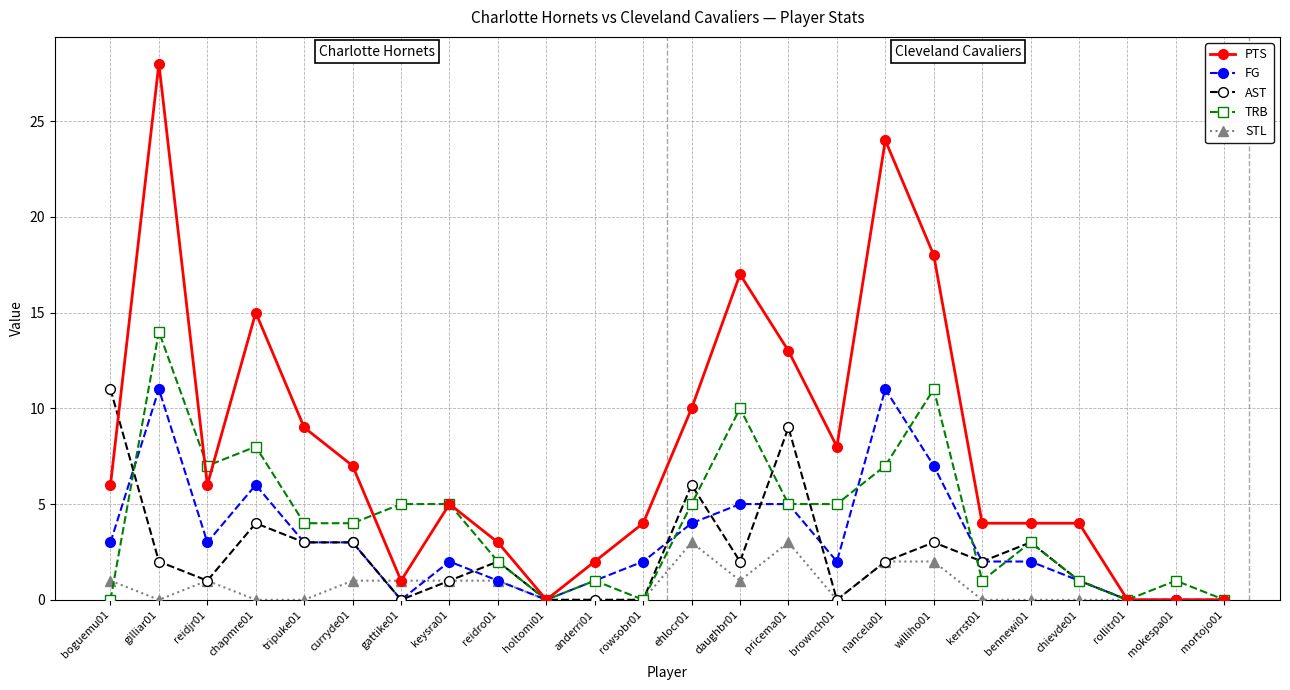

What is the label of the 2nd point from the right?

mokespa01